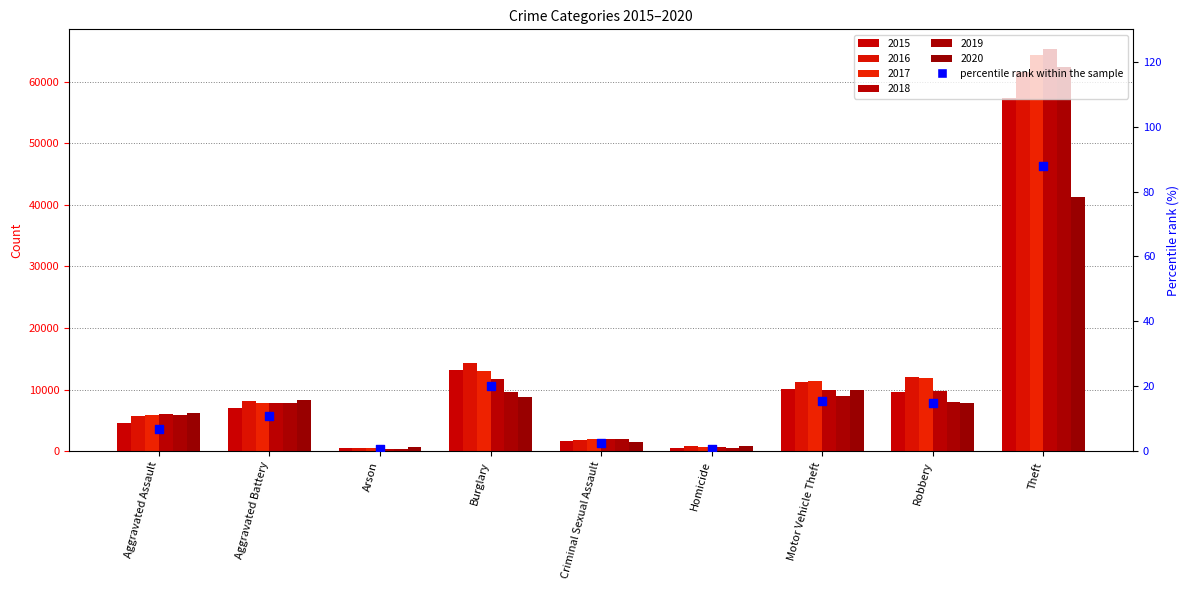

What is the change in value from Aggravated Battery to Theft?

+77.1